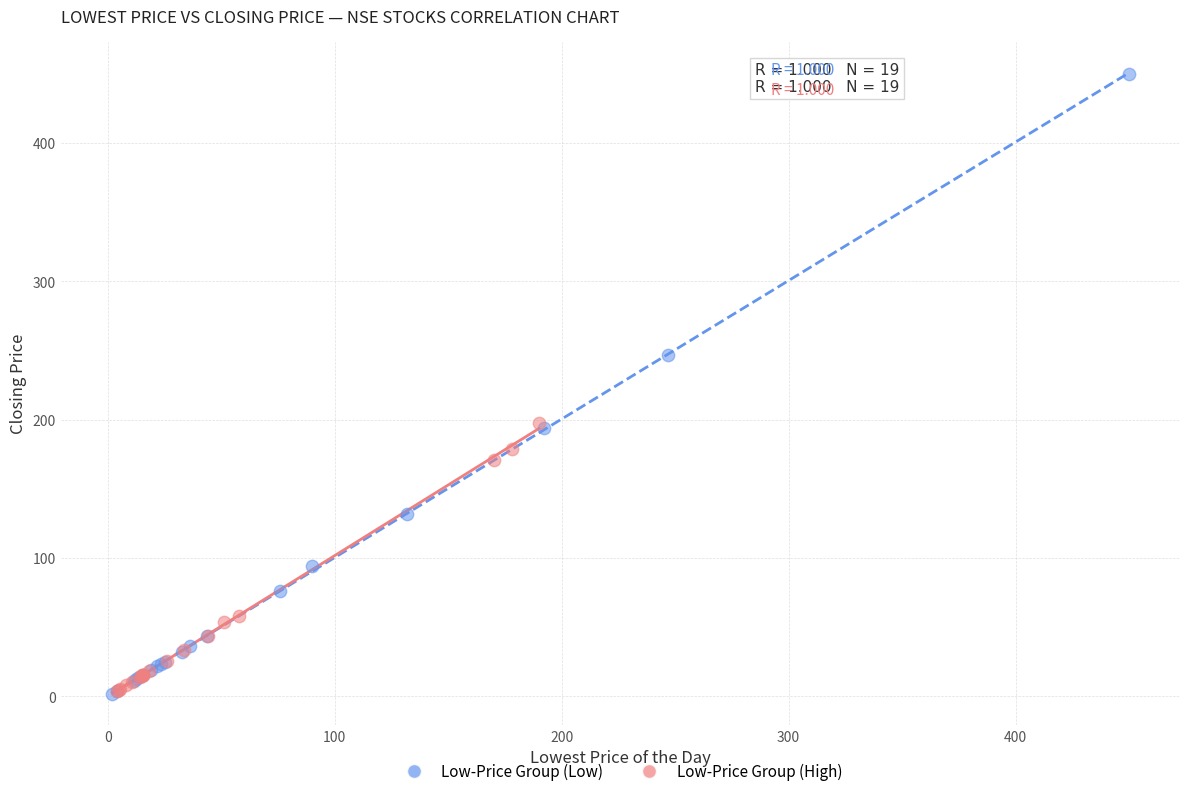

Which series reaches the maximum Y coordinate?

Low-Price Group (Low)